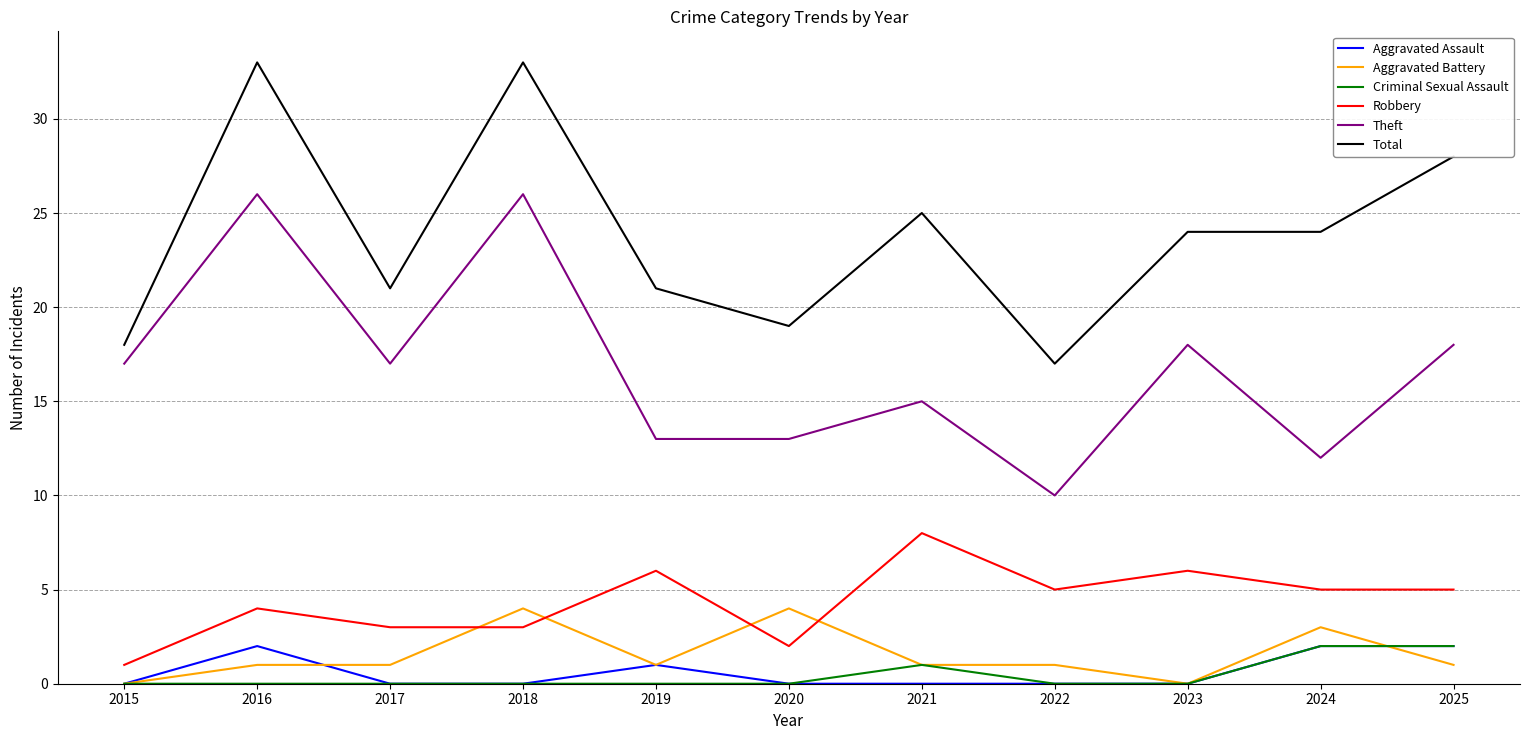

What is the difference between the highest and lowest values at 2025?

27